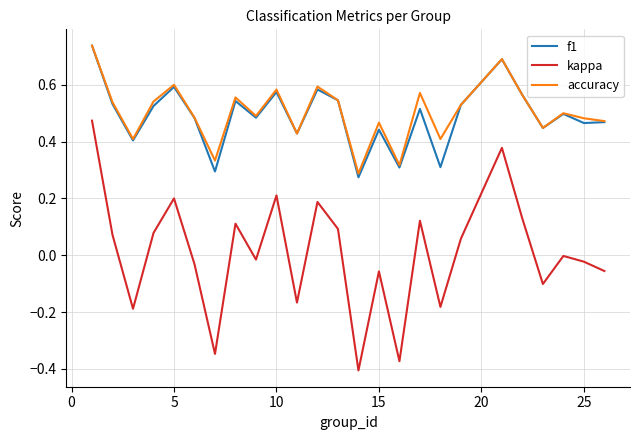

Is this an area chart (filled region under the line)?

No